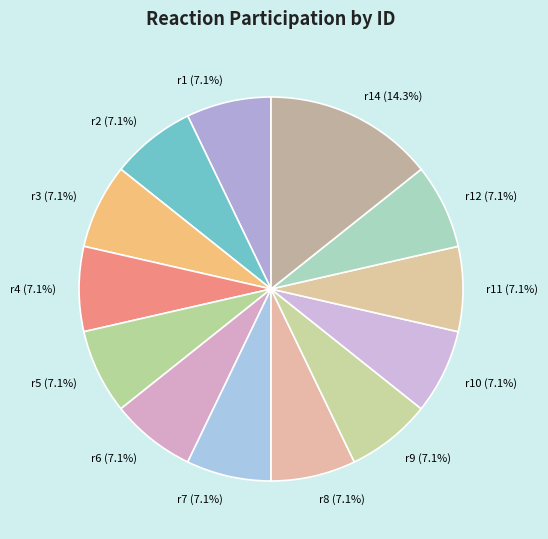

Does any single category account for the majority?

No